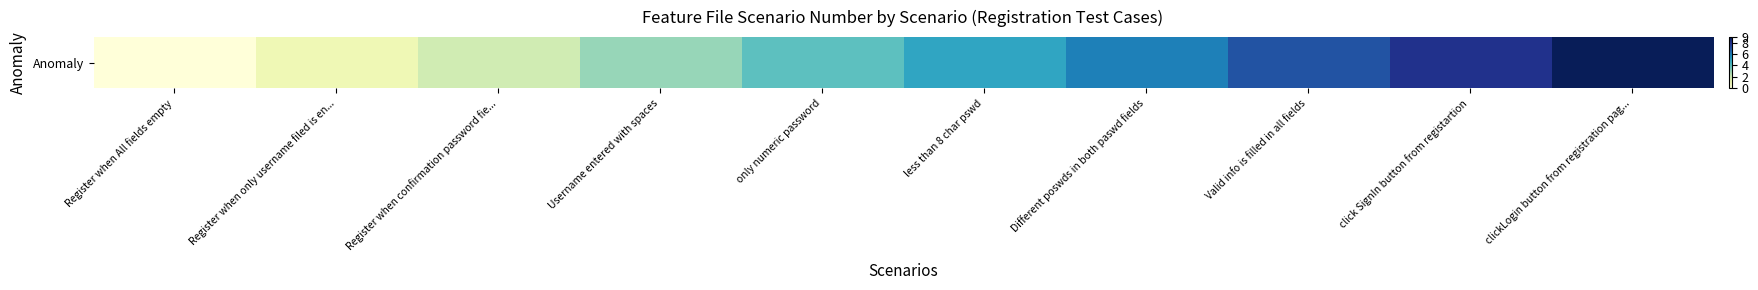

Between Register when only username filed is en... and Different poswds in both paswd fields, which is larger?

Different poswds in both paswd fields